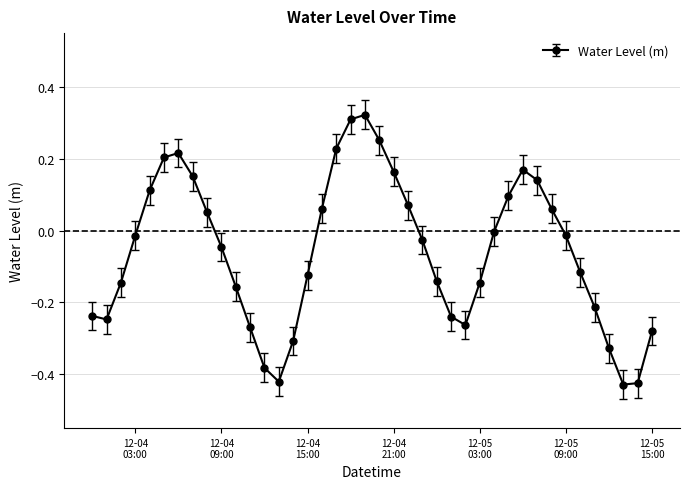

How many lines are shown in the chart?

1